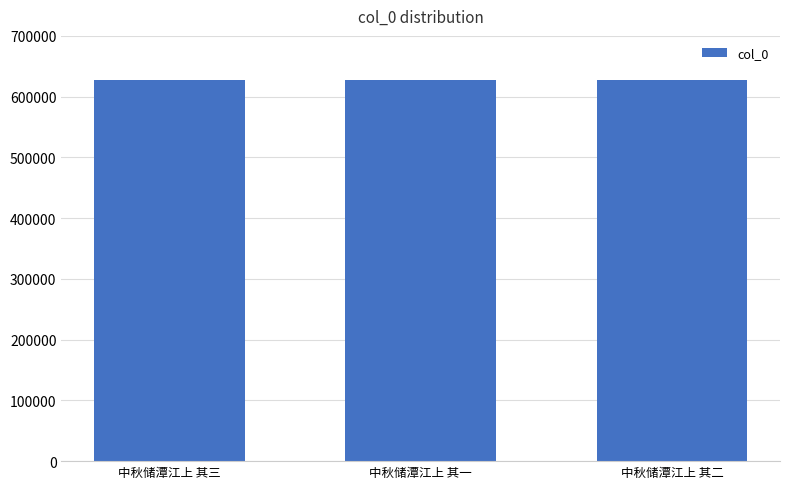

How many distinct data groups are displayed?

1